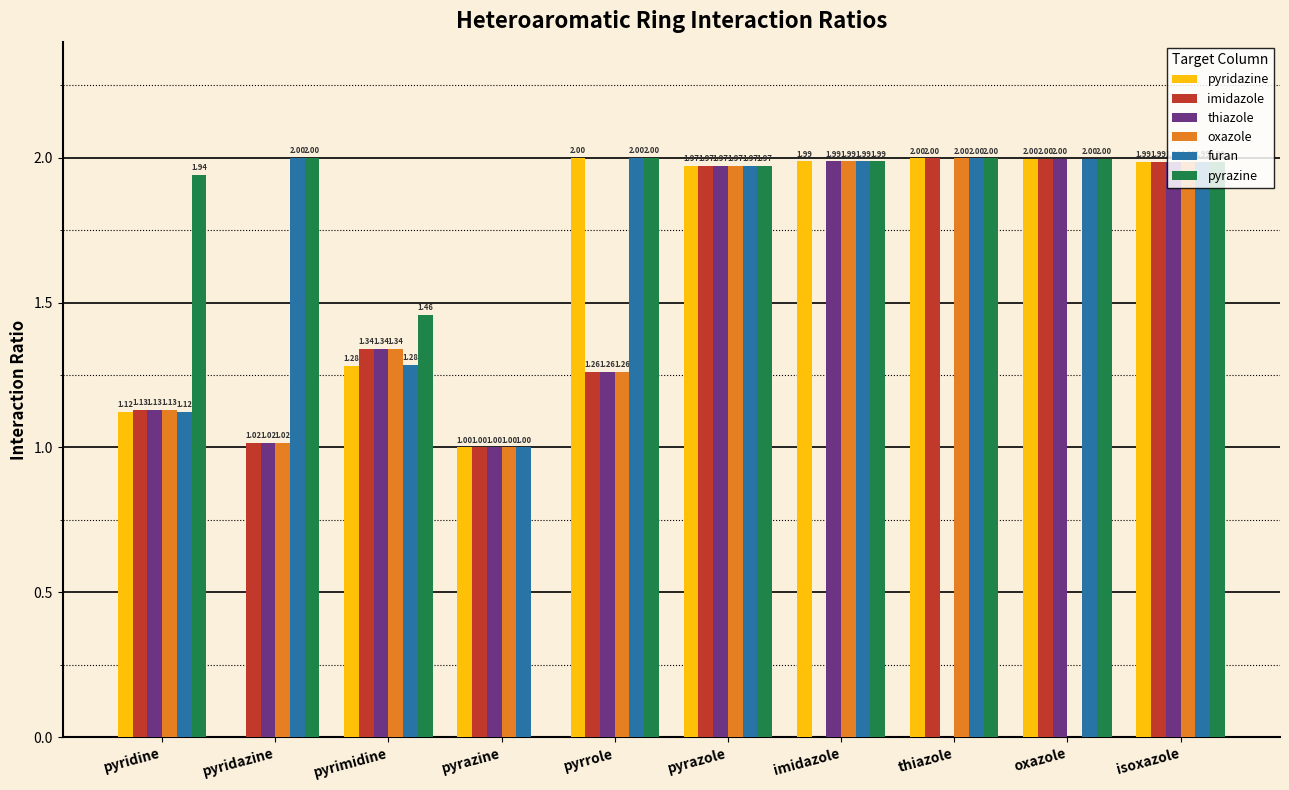

At which category is the sum across all series the highest?

isoxazole